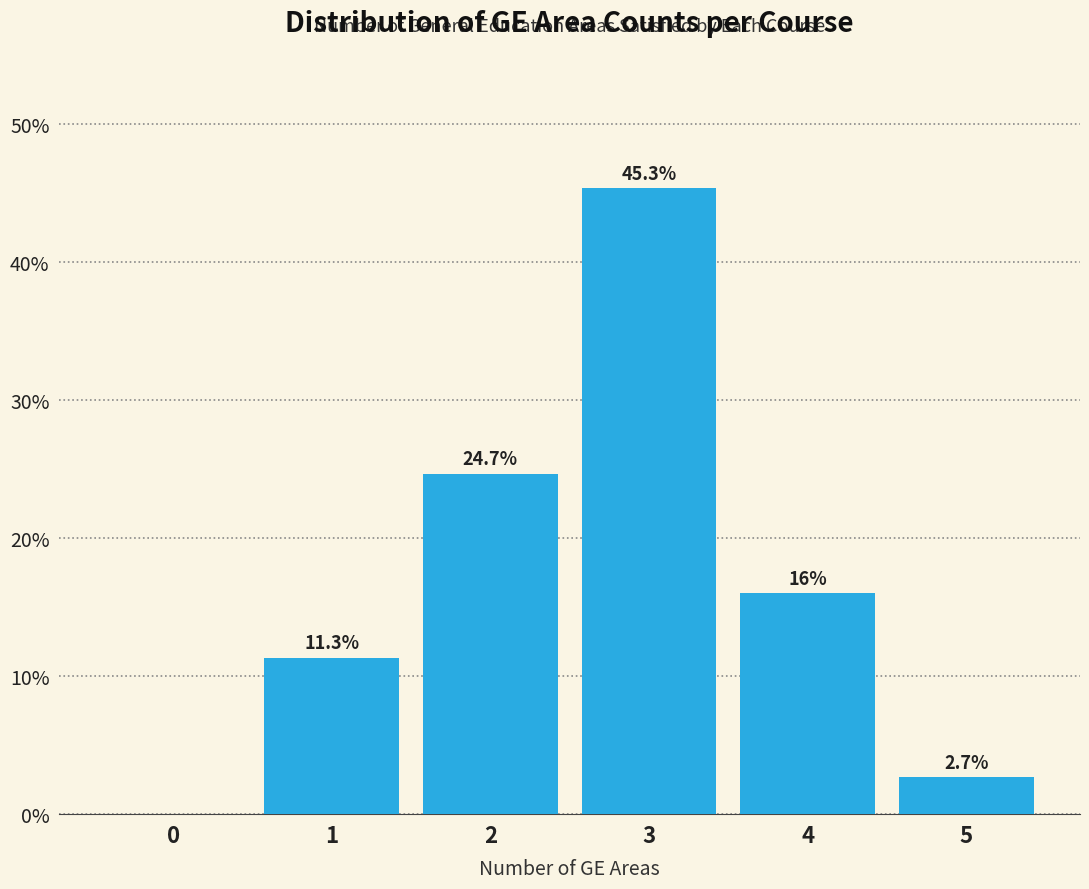

Reading right to left, what are all the values shown in this chart?

5=2.7	4=16.0	3=45.3	2=24.7	1=11.3	0=0.0